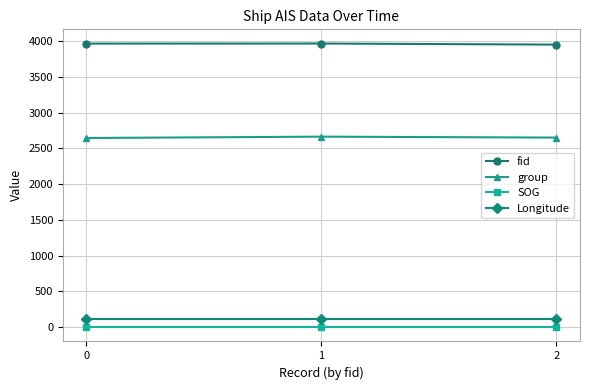

What is the difference between the highest and lowest values at 2?

3949.0